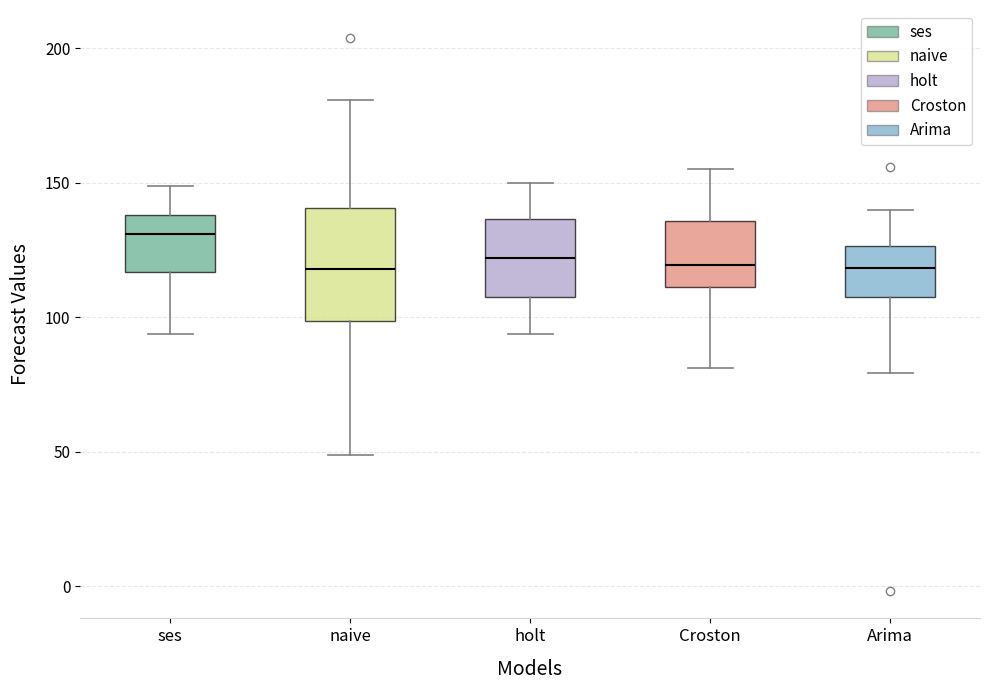

Where does the lower whisker of the box for Croston end on the y-axis? The values are not printed on the chart, so give them approximately, as read against the axis.

80